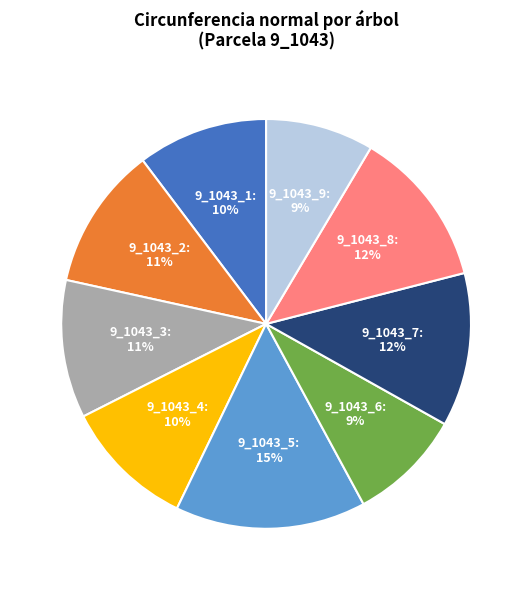

Which has a higher value, 9_1043_5 or 9_1043_2?

9_1043_5